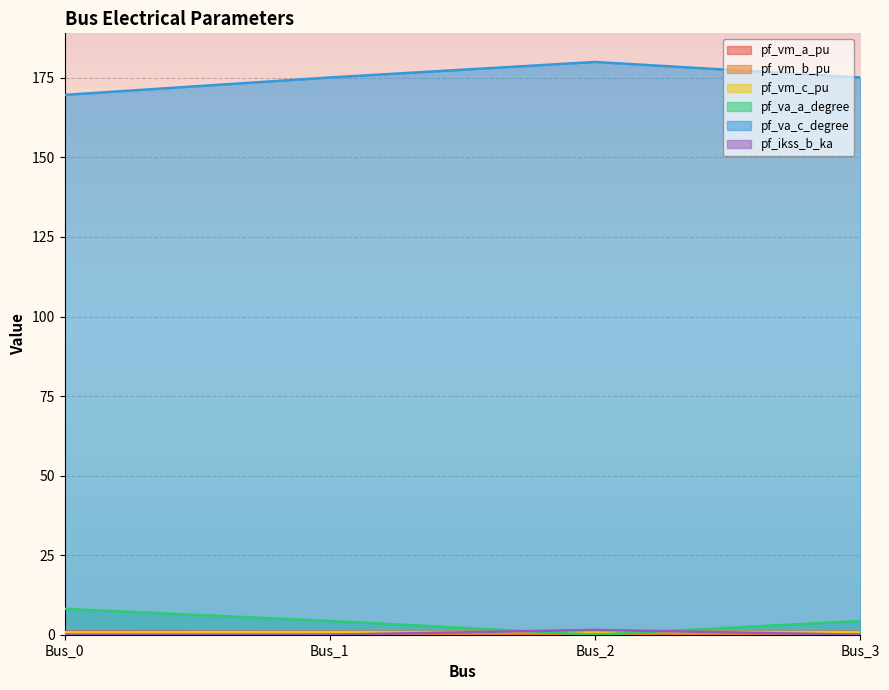

What is the value of the pf_vm_b_pu point at the 1st from the left?

0.3